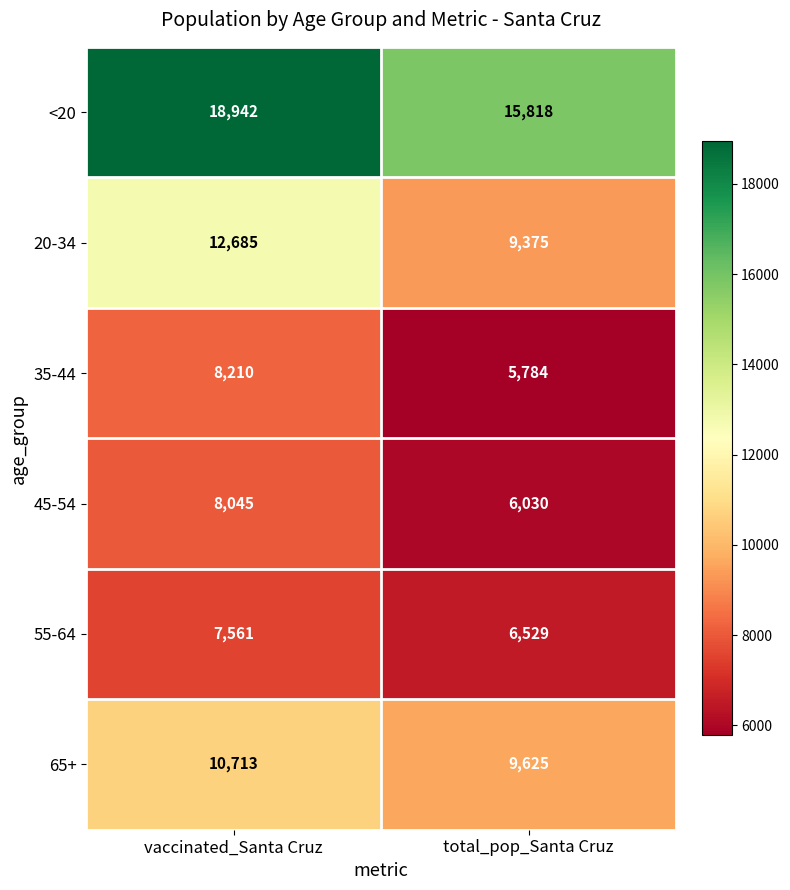

What is the difference between the maximum and minimum values in the 65+ series?

1088